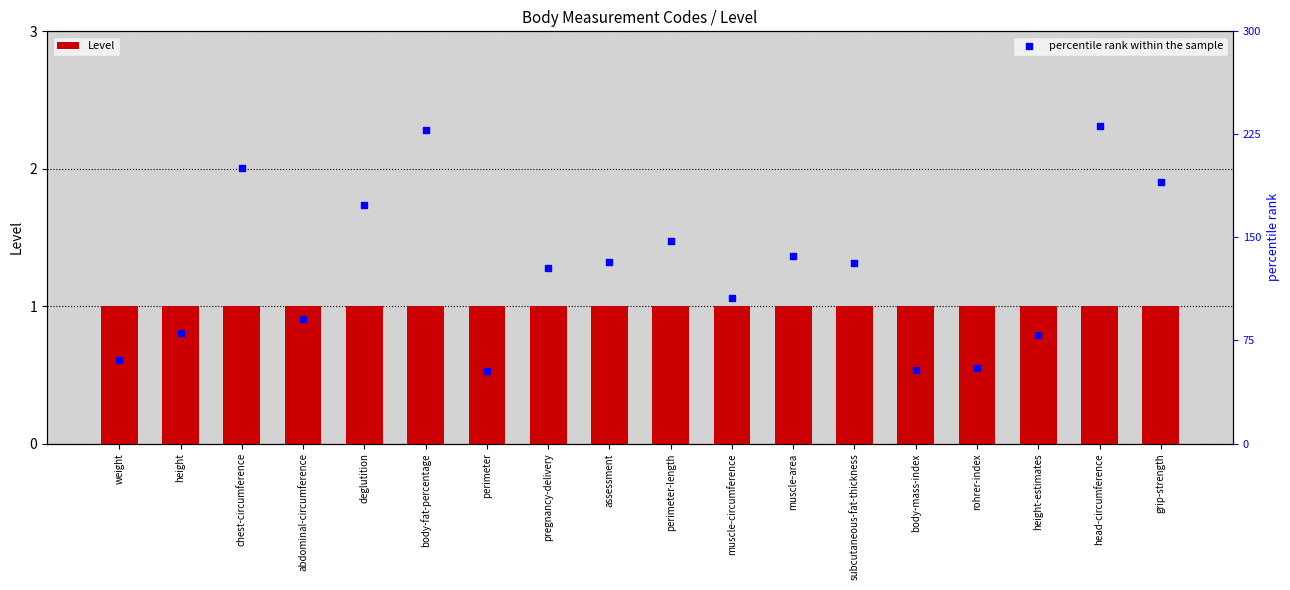

Which series contains the highest Y value?

percentile rank within the sample